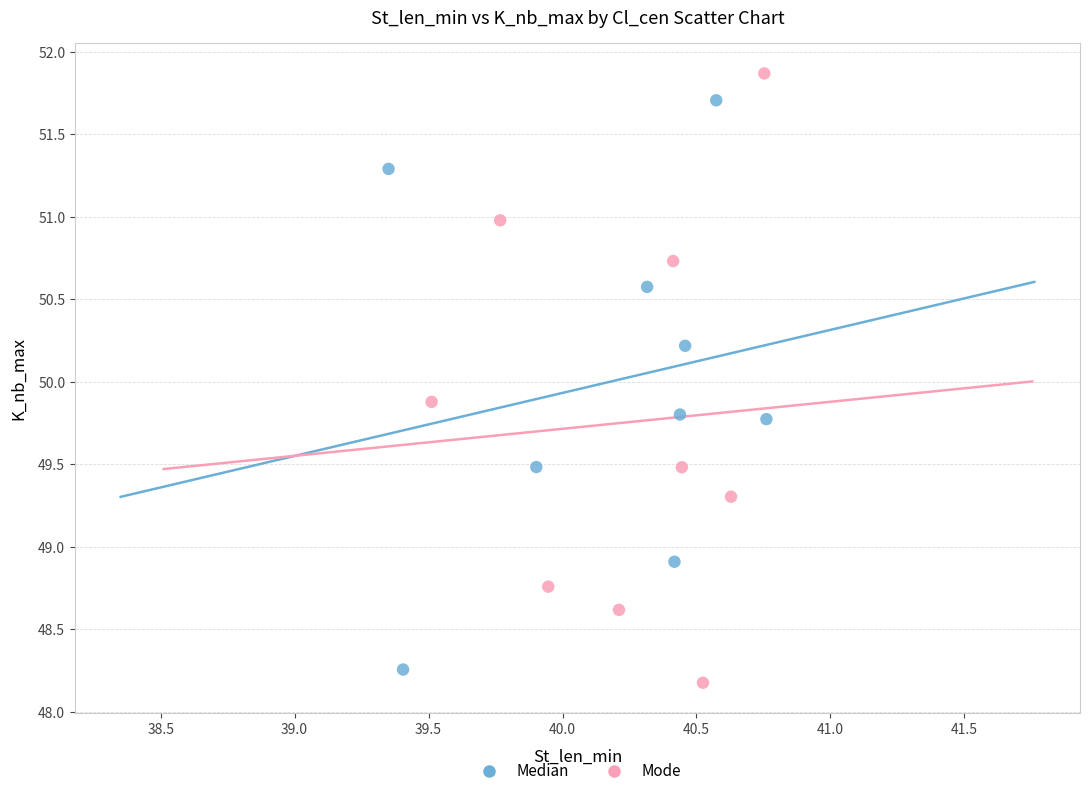

Which series contains the highest Y value?

Mode